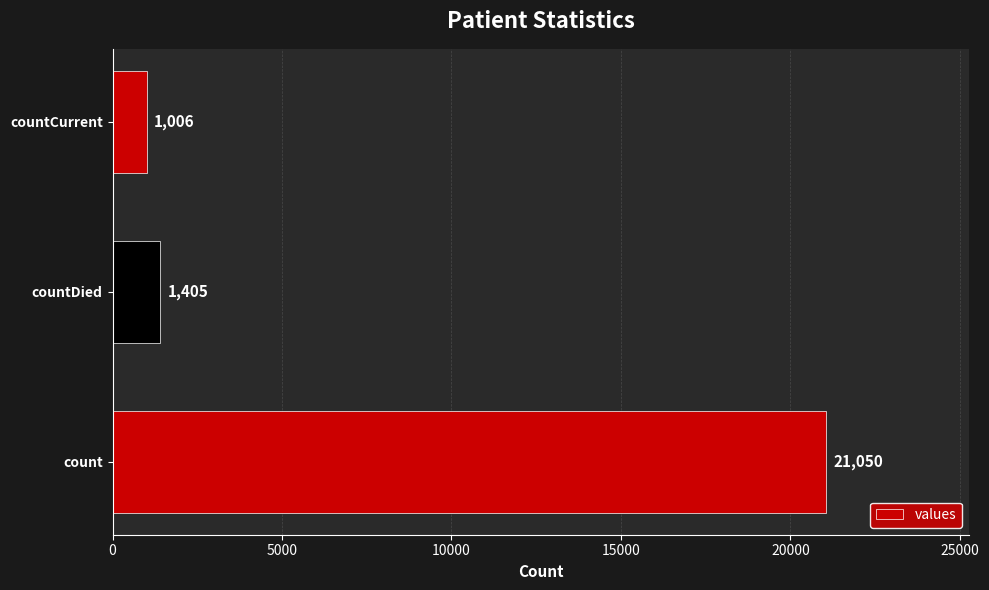

What is the difference between the maximum and minimum values?

20044